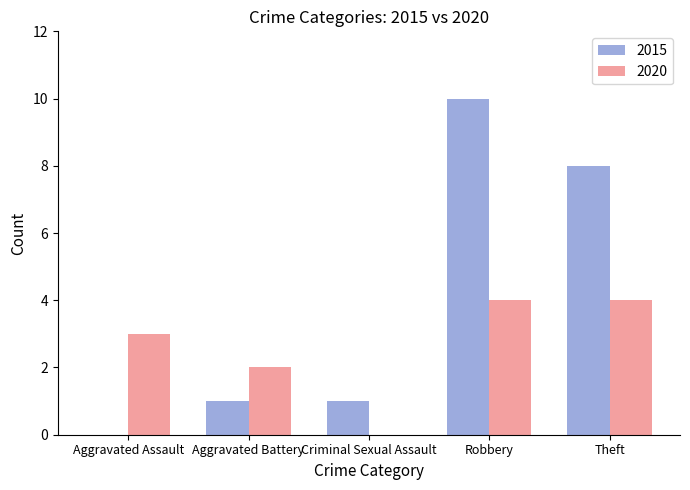

Reading left to right, list all the values displayed in this chart.

2015: Aggravated Assault=0	Aggravated Battery=1	Criminal Sexual Assault=1	Robbery=10	Theft=8
2020: Aggravated Assault=3	Aggravated Battery=2	Criminal Sexual Assault=0	Robbery=4	Theft=4